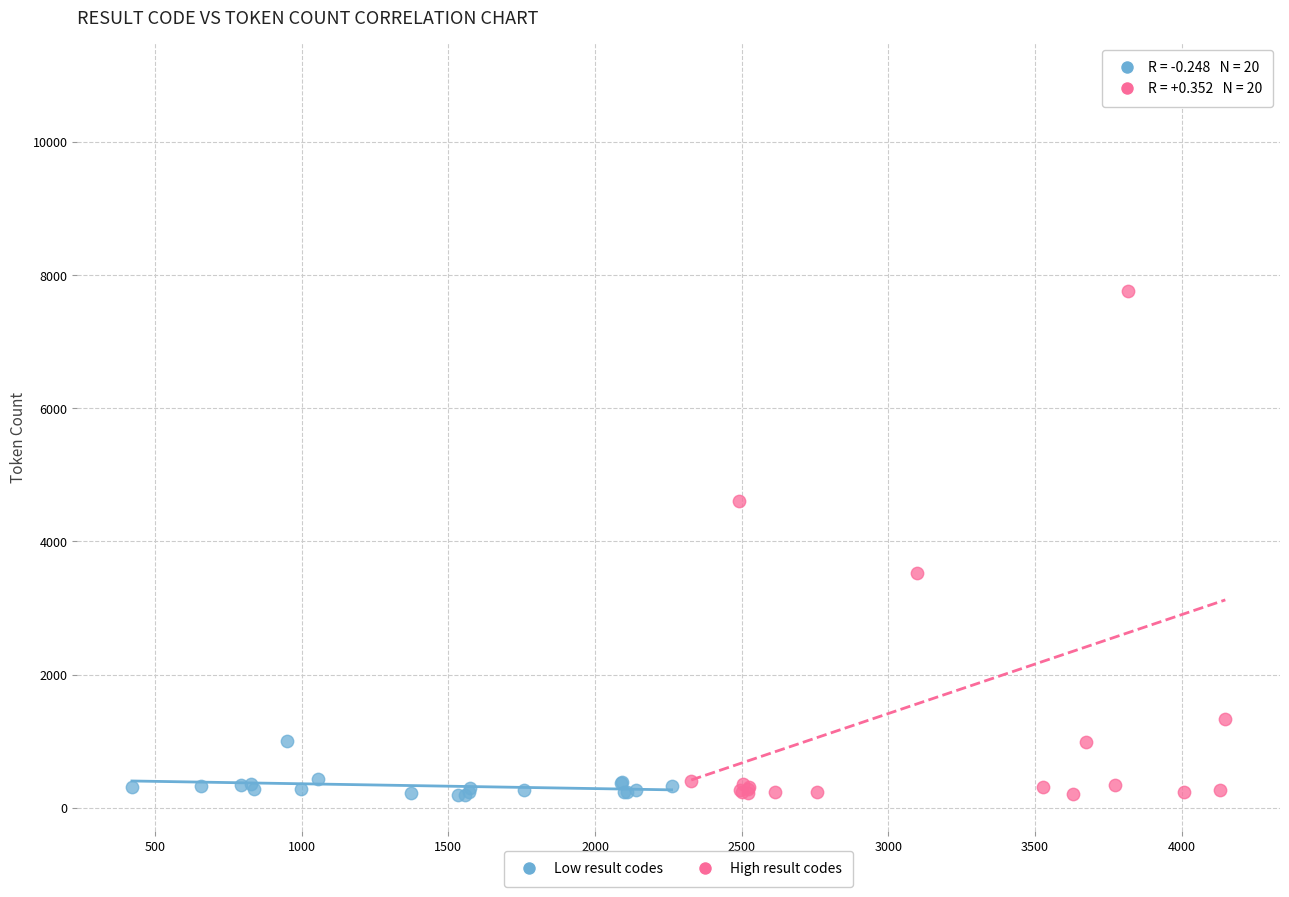

Which series contains the highest Y value?

High result codes